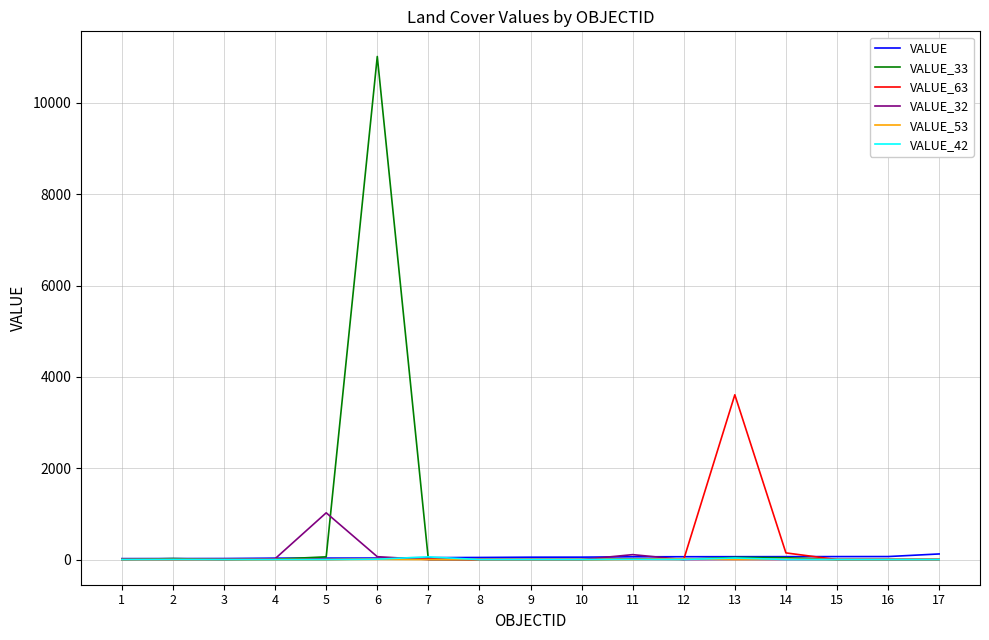

True or false: VALUE_63 and VALUE_42 intersect in this chart.

True